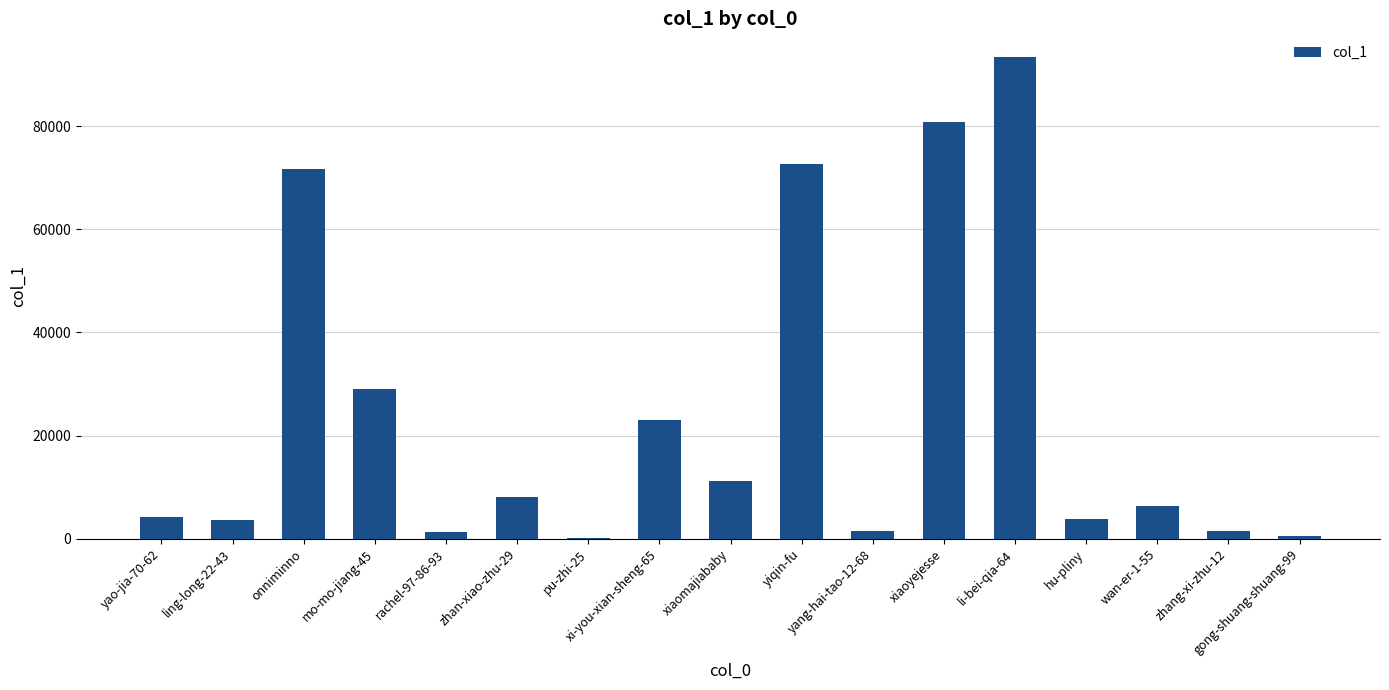

True or false: the data shows 71708 at onniminno.

True